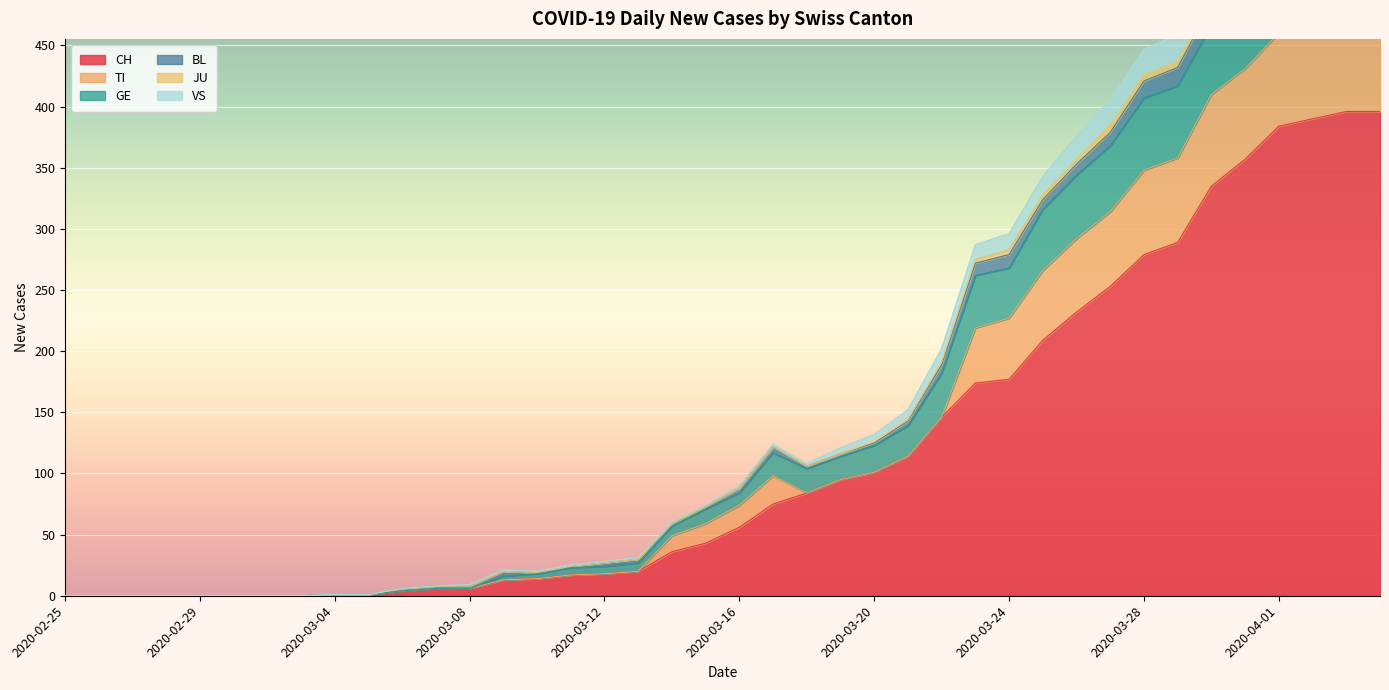

The CH series shows 279 at 2020-03-28. True or false?

True